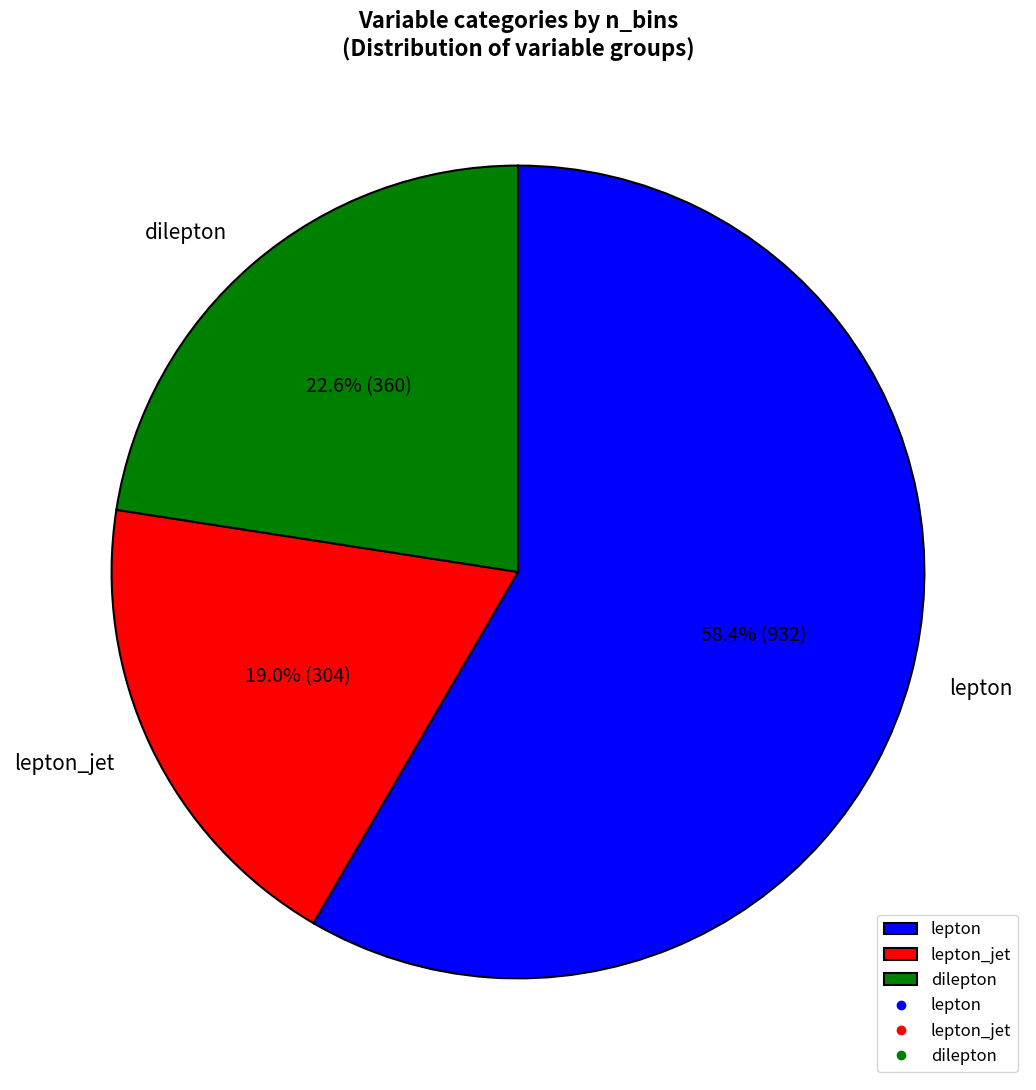

Does any single category account for the majority?

Yes